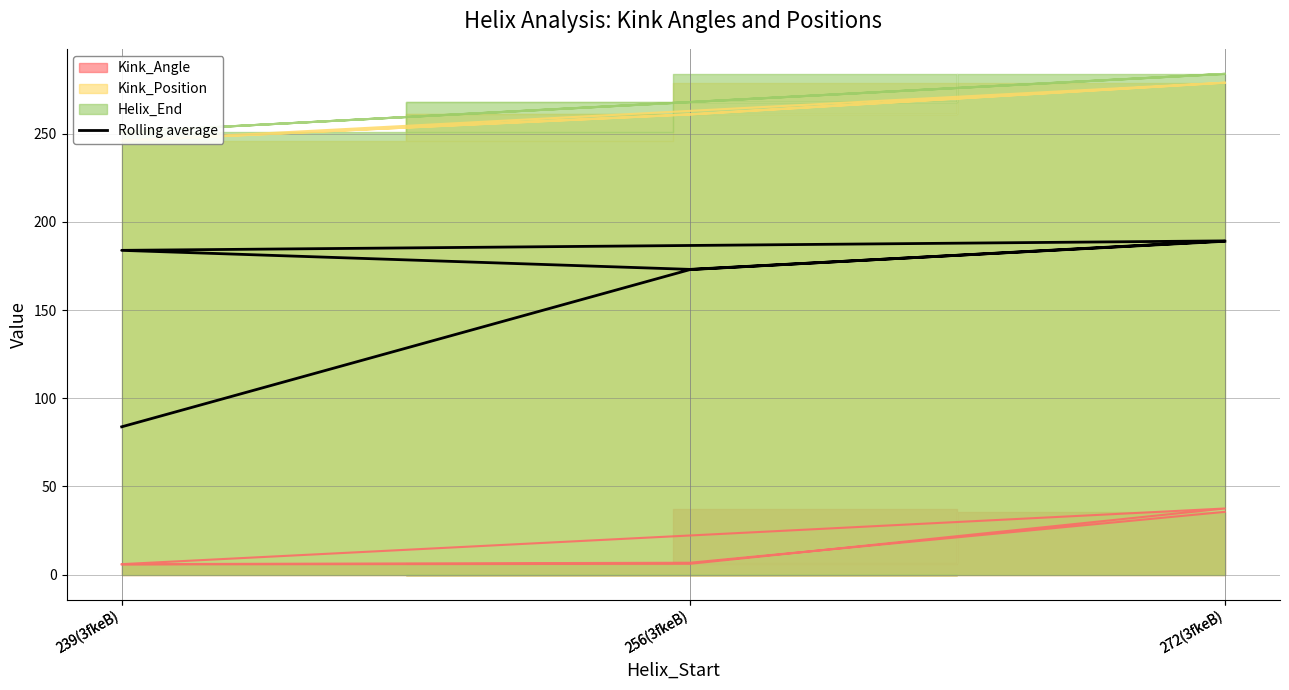

Between 239(3fkeB) and 256(3fkeB), which is larger?

239(3fkeB)